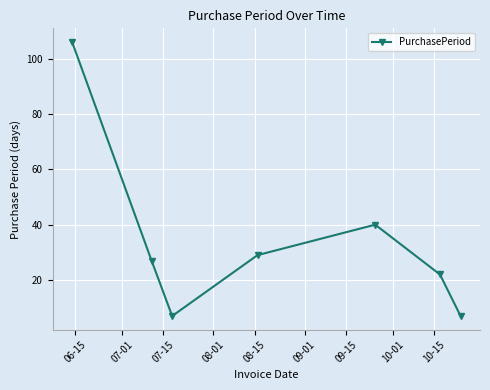

What is the sum of all values?

238